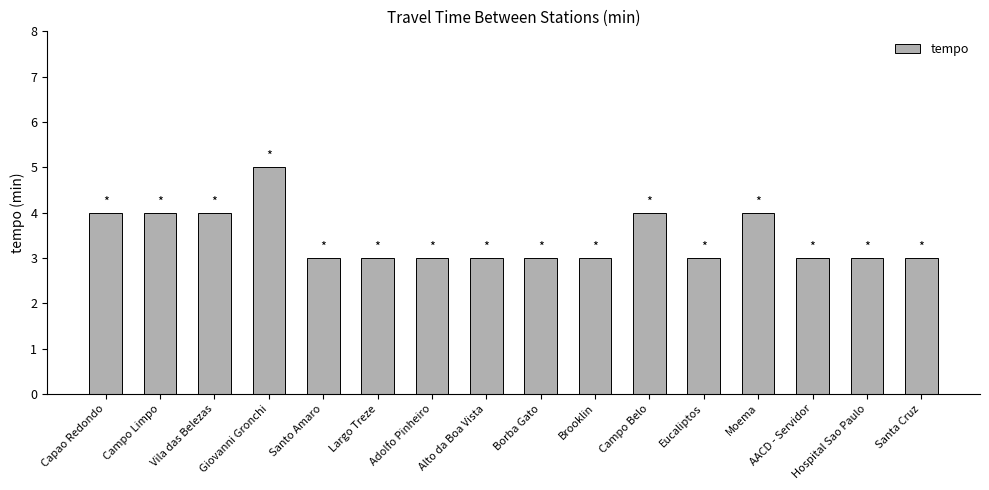

Approximately how many times larger is the value at Eucaliptos compared to Largo Treze?

1.0